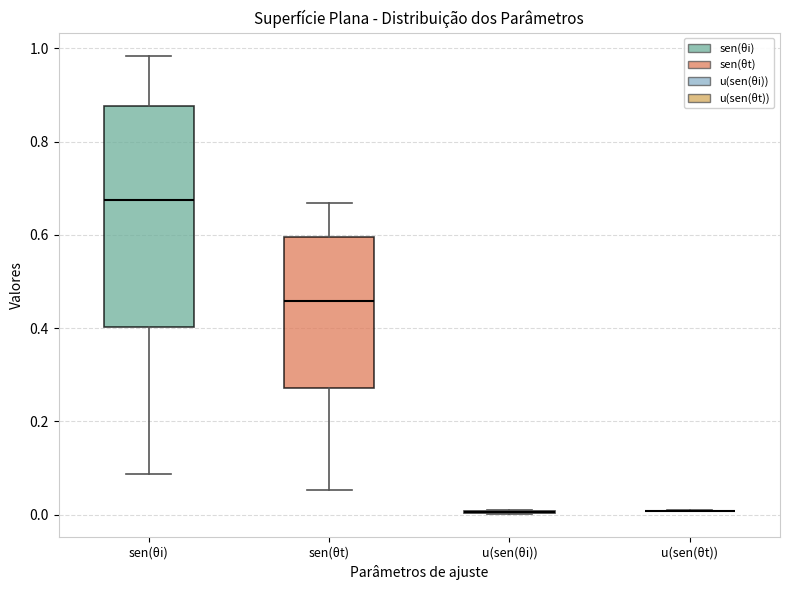

Where is the upper edge of the box for sen(θt) on the y-axis? The values are not printed on the chart, so give them approximately, as read against the axis.

0.60